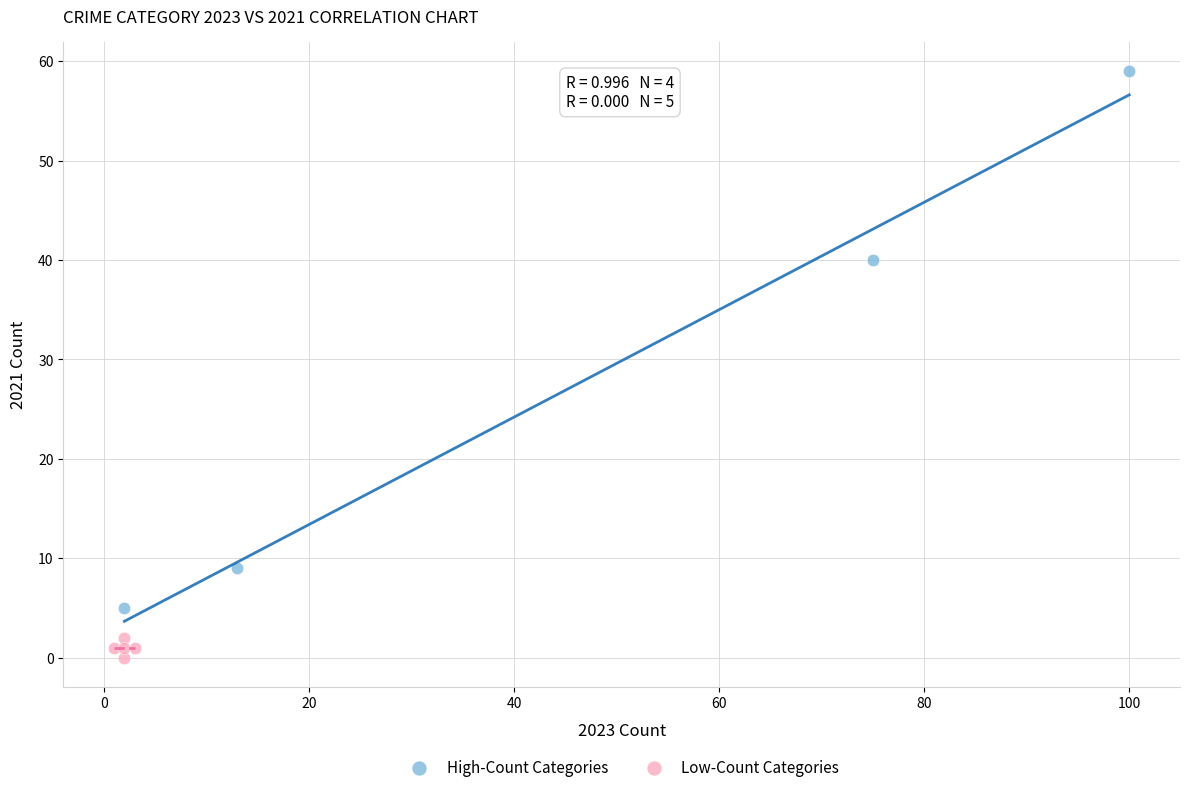

Which series reaches the minimum Y coordinate?

Low-Count Categories